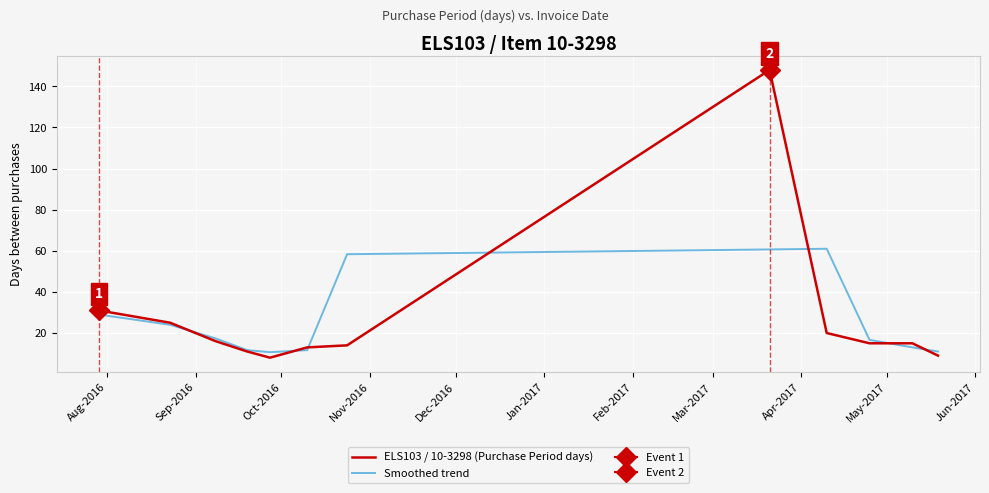

What is the minimum value for ELS103 / 10-3298 (Purchase Period days)?

8.0